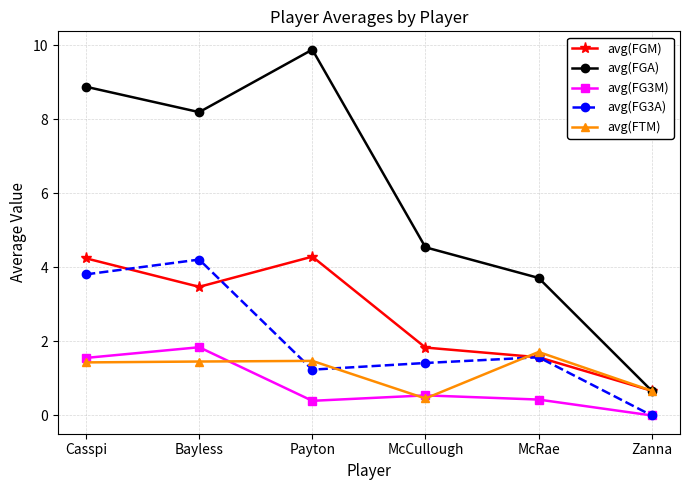

List the labels in order of avg(FGA) value, largest first.

Payton, Casspi, Bayless, McCullough, McRae, Zanna